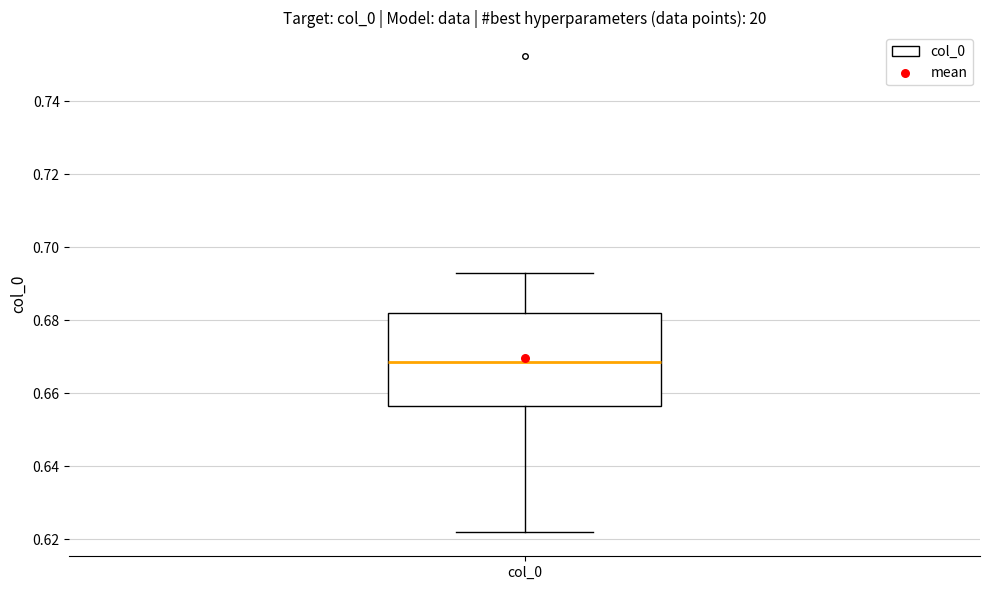

Where does the median line of the box for col_0 sit on the y-axis? The values are not printed on the chart, so give them approximately, as read against the axis.

0.668